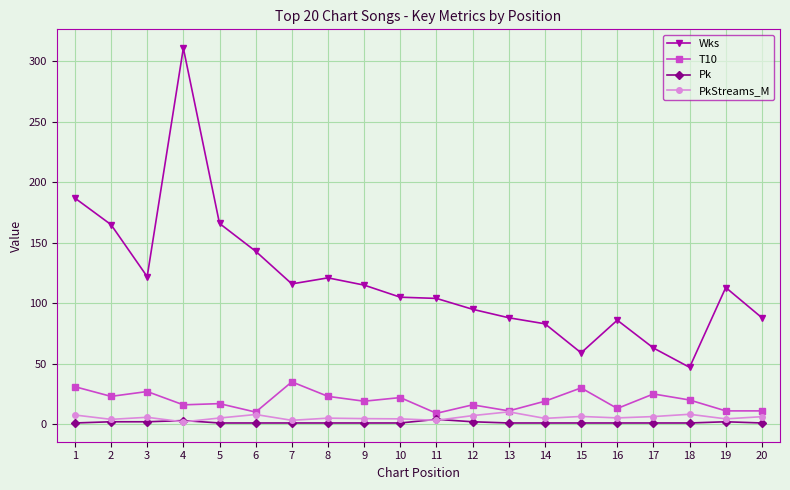

Which series has the largest total across all categories?

Wks